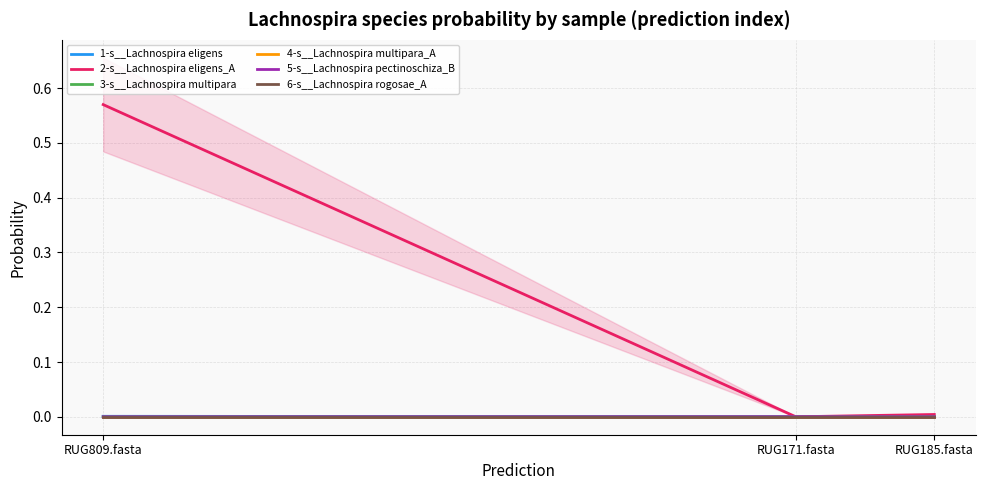

Does the chart display data point markers on the line(s)?

No